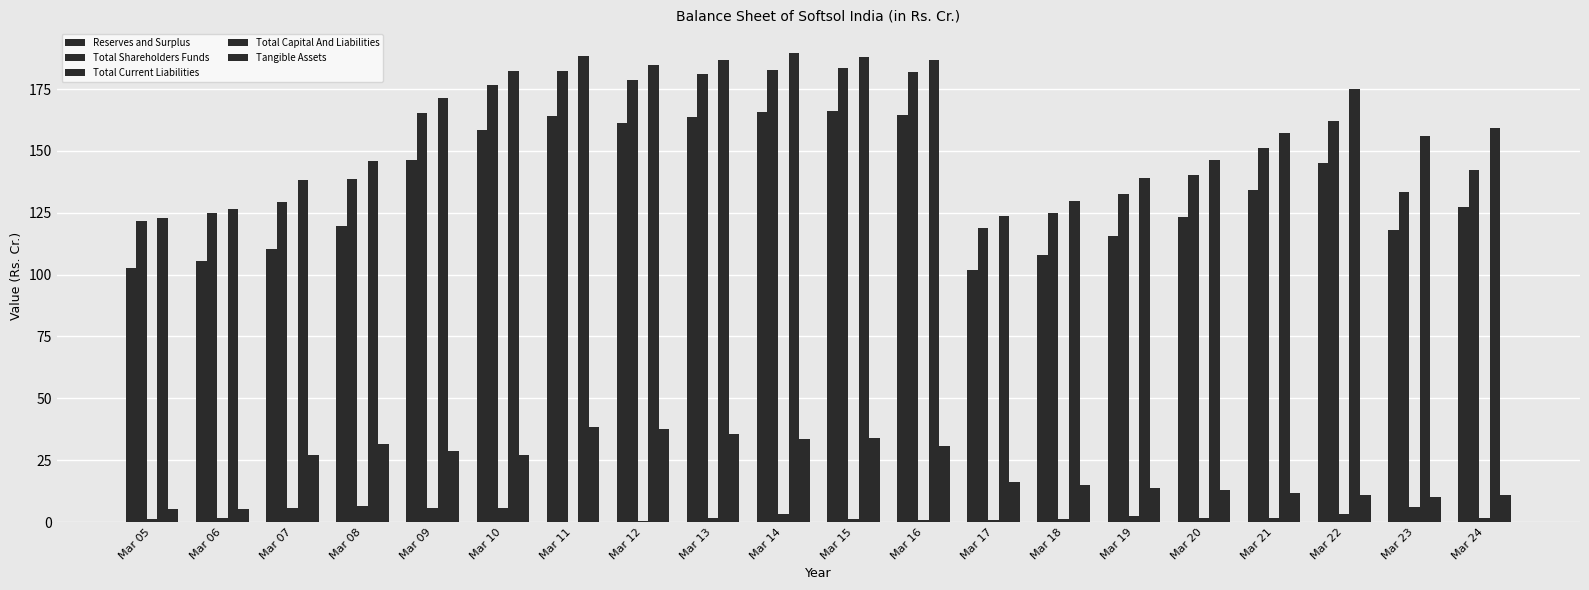

At Mar 09, list the series in order from smallest to largest.

Total Current Liabilities, Tangible Assets, Reserves and Surplus, Total Shareholders Funds, Total Capital And Liabilities